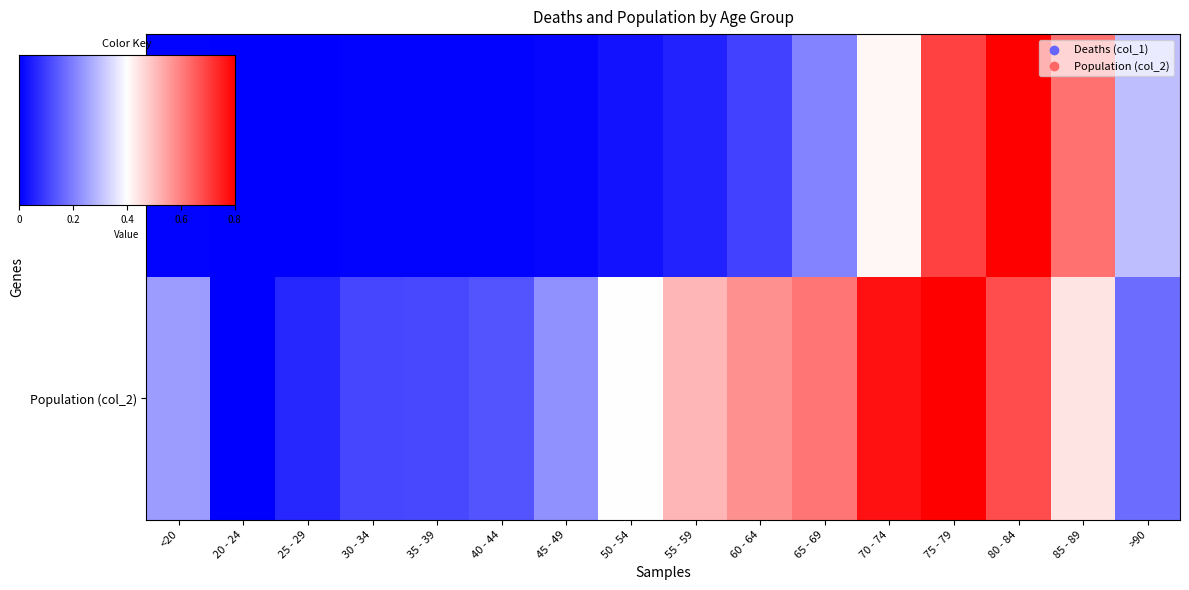

How many data points in Deaths (col_1) are above 0?

15